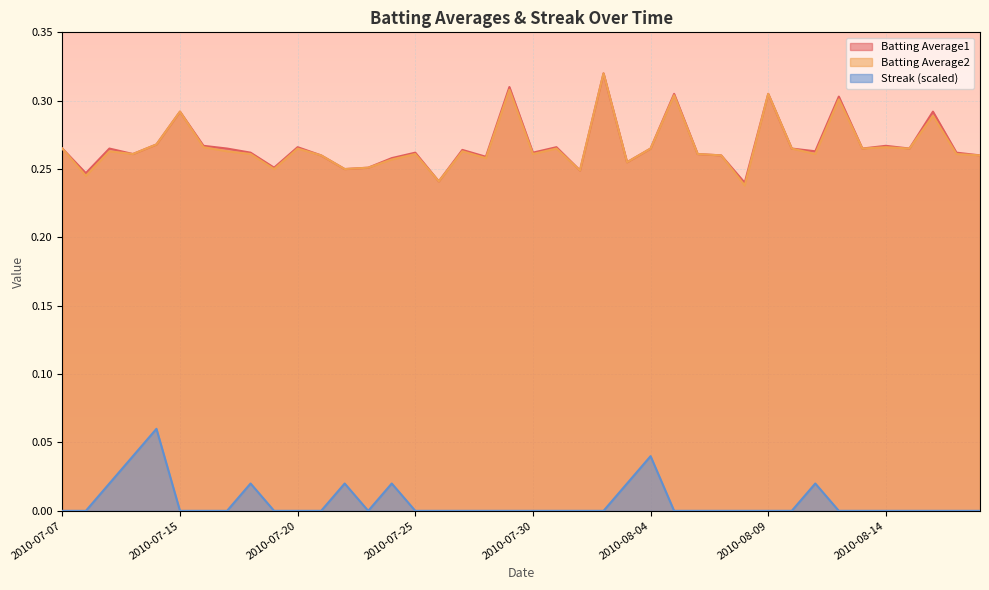

What is the highest value of the Batting Average1 series?

0.3